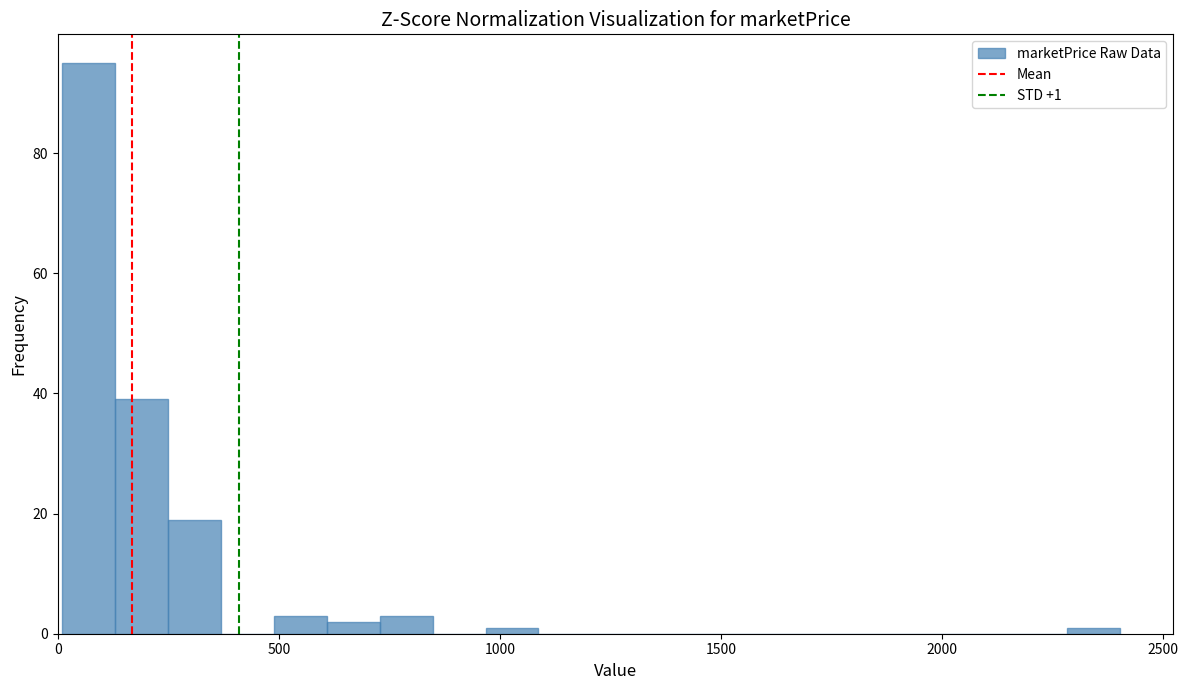

Read against the x-axis, roughly where is the centre of the tallest bar?

50